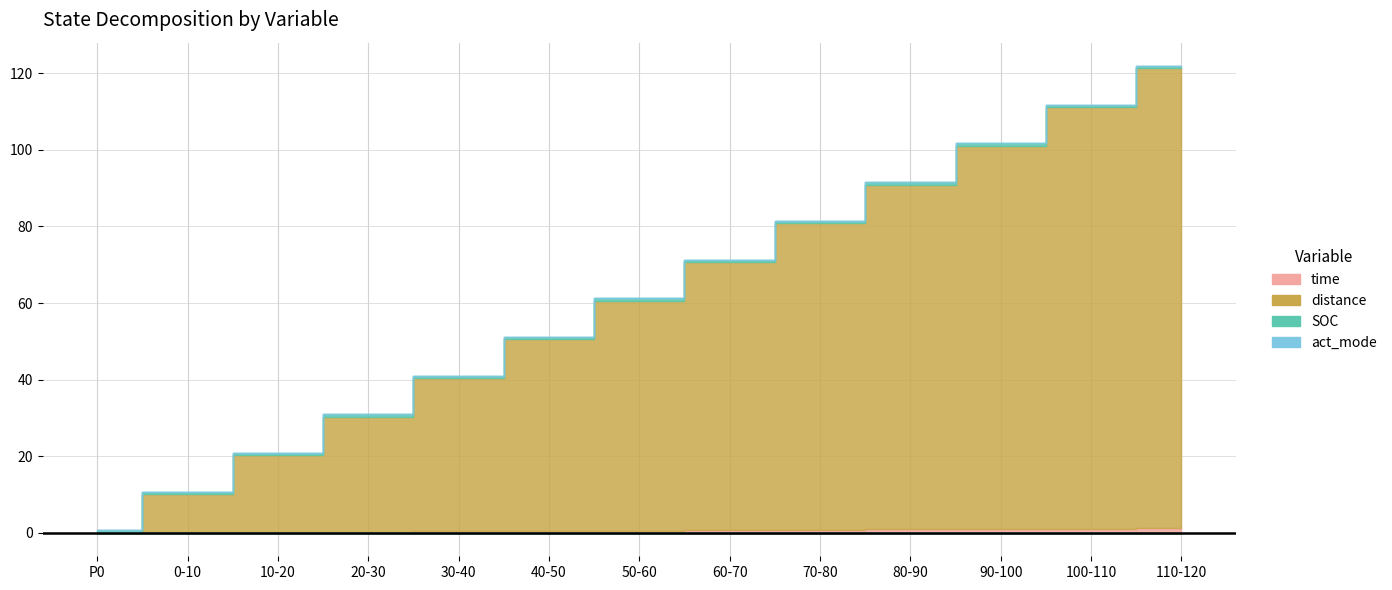

Between which two adjacent categories do time and SOC first intersect?

50-60 and 60-70